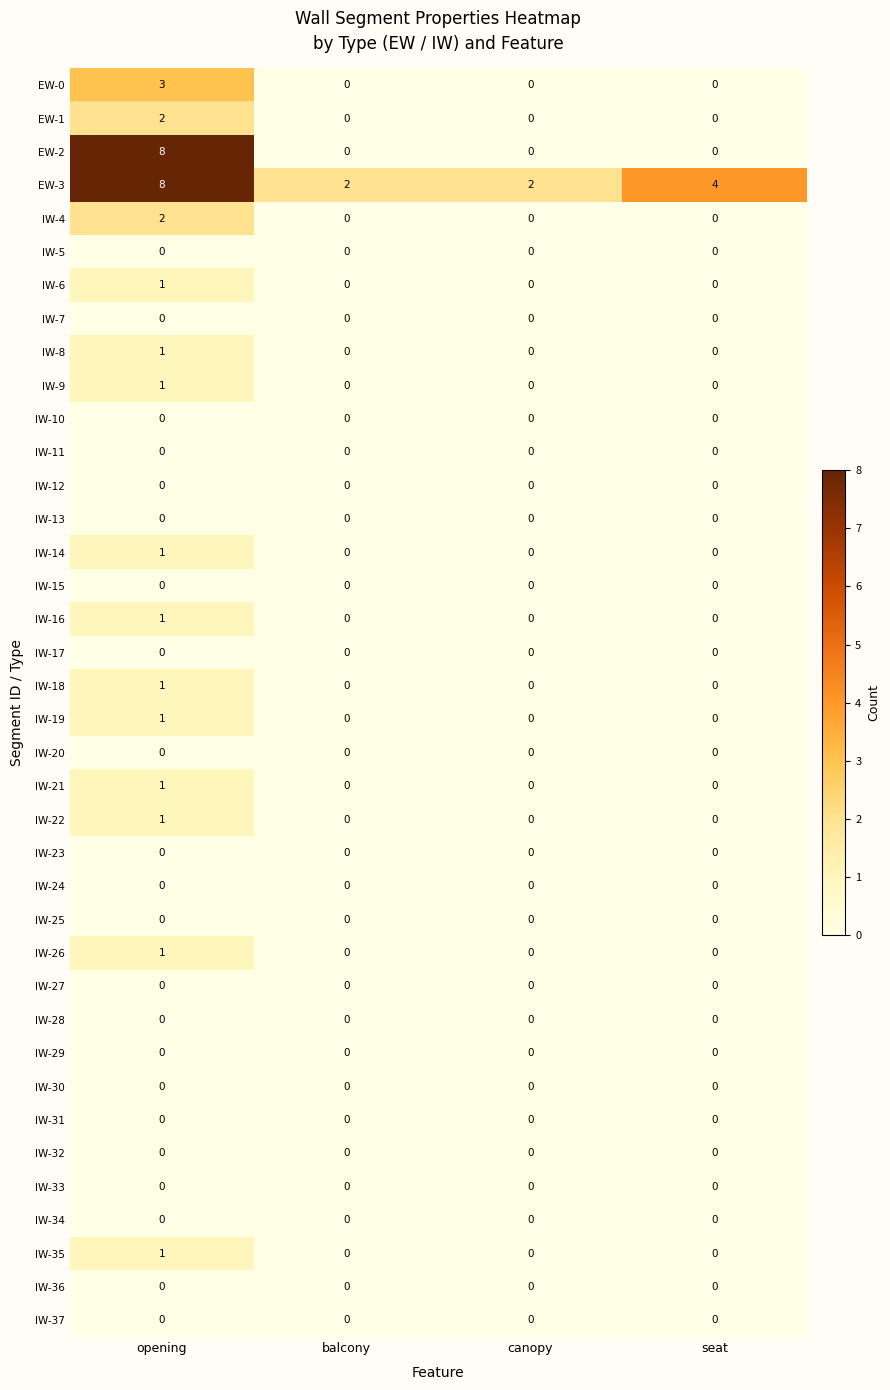

Which category has the highest value across all series?

opening